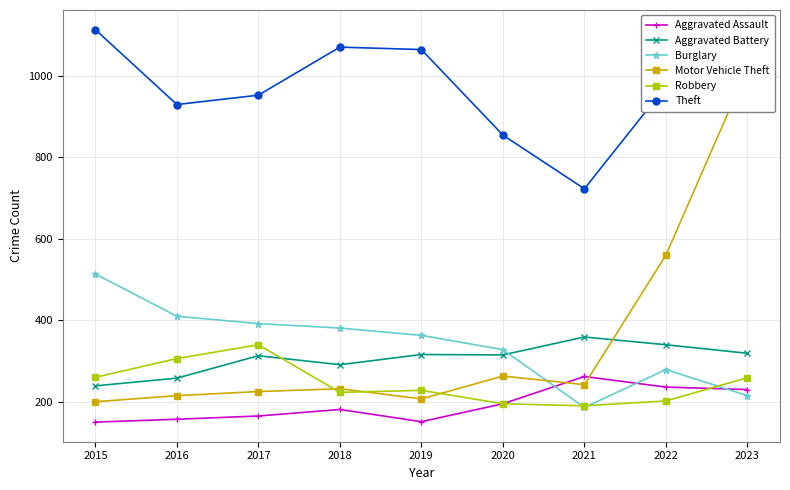

Which label corresponds to the largest value in the chart?

2015